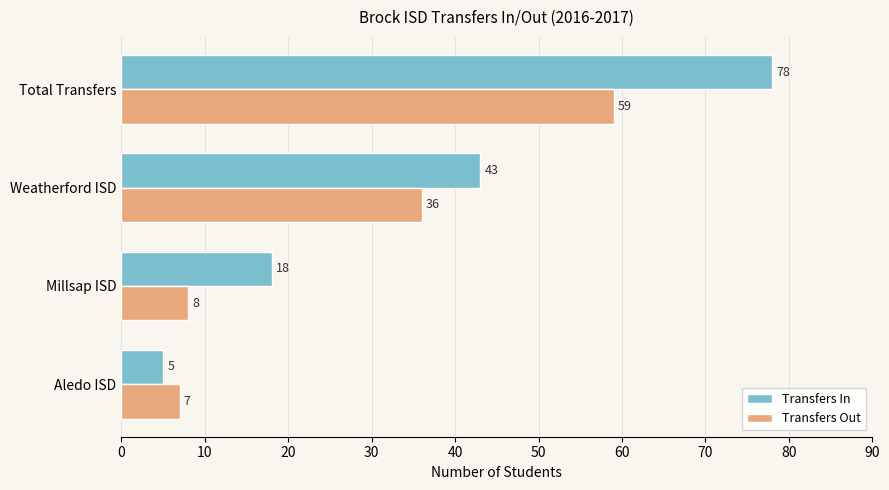

Is it true that Transfers In equals 5 at Aledo ISD?

True